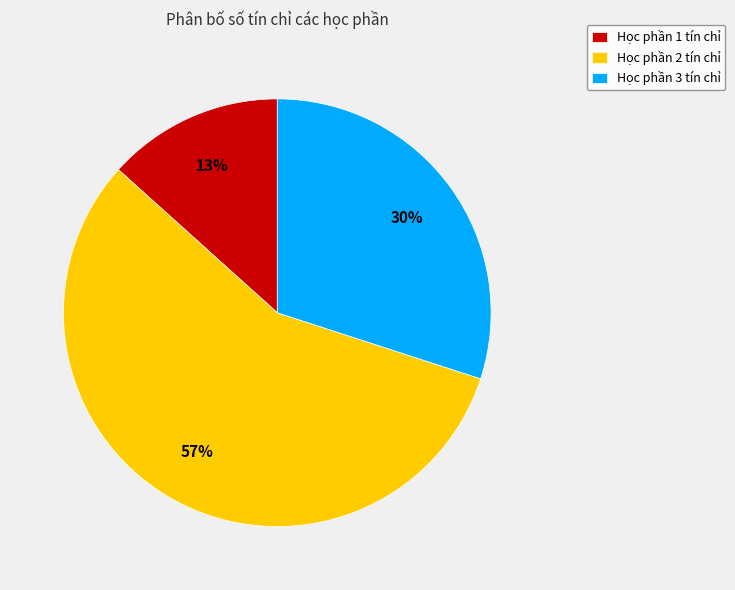

Which has a higher value, Học phần 3 tín chỉ or Học phần 1 tín chỉ?

Học phần 3 tín chỉ